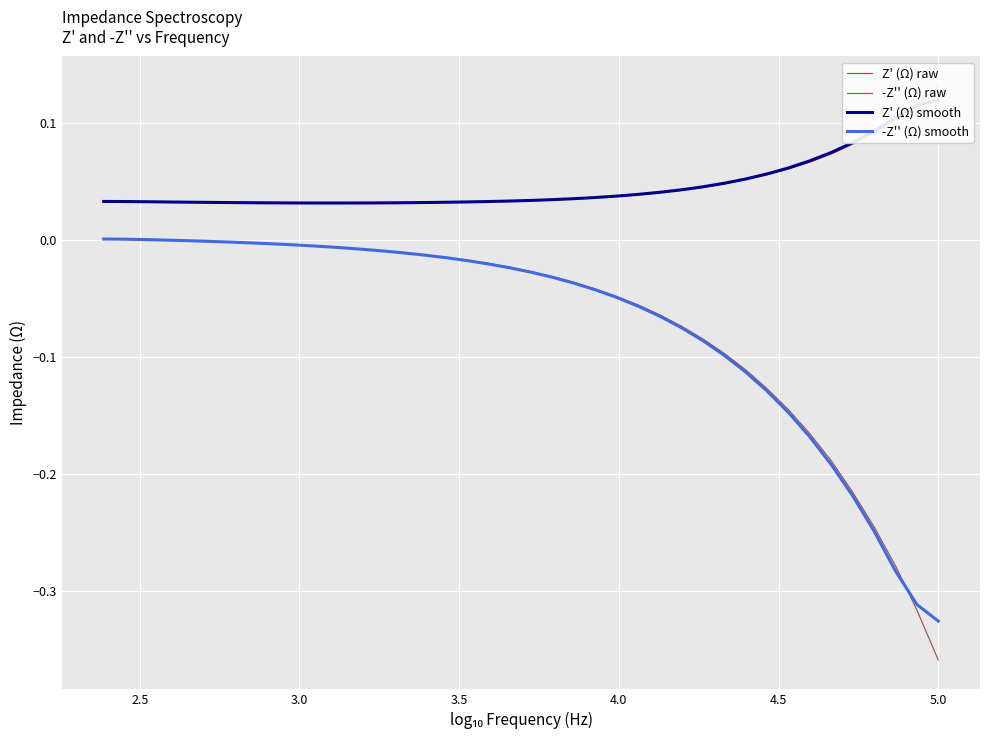

Is it true that Z' (Ω) raw equals 0.0 at 5.5?

False